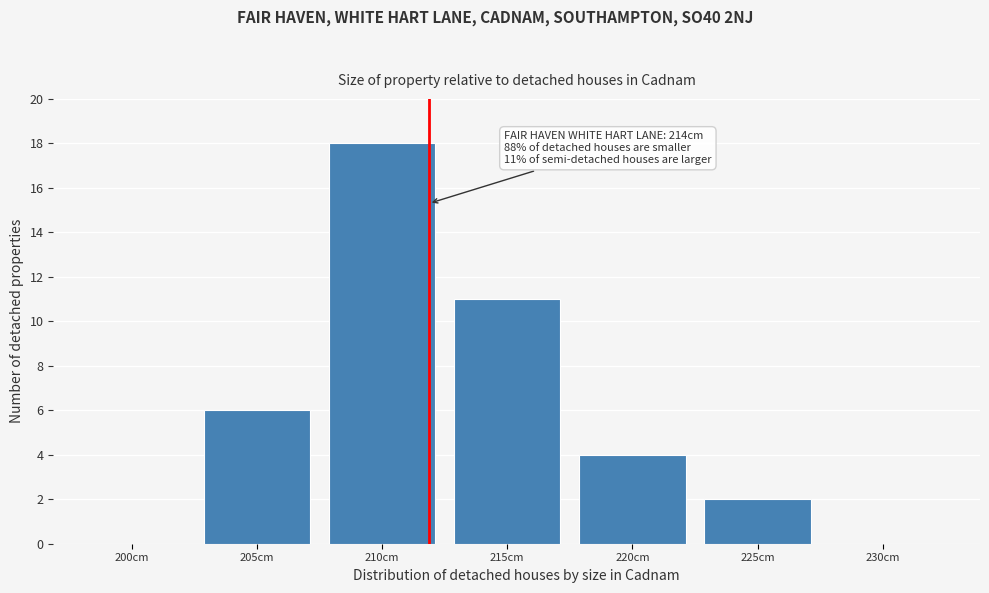

Reading left to right, transcribe all the data shown in this chart.

200cm=0	205cm=6	210cm=18	215cm=11	220cm=4	225cm=2	230cm=0